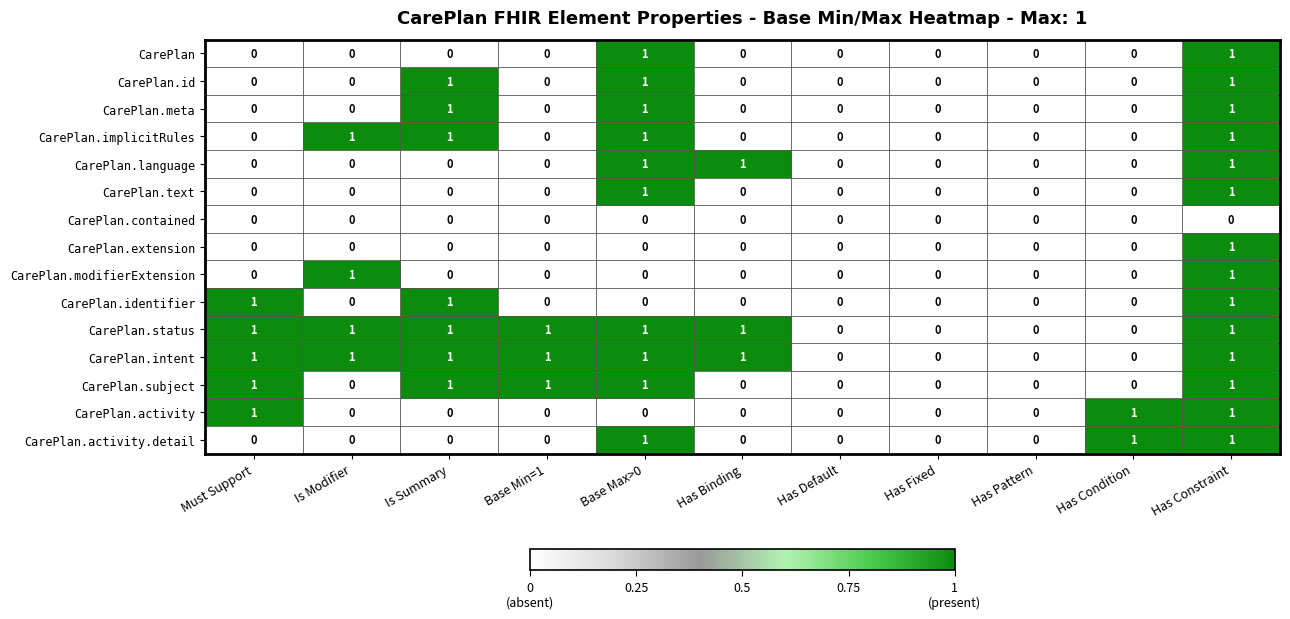

Count the CarePlan.id values in the range 0 to 1.

11